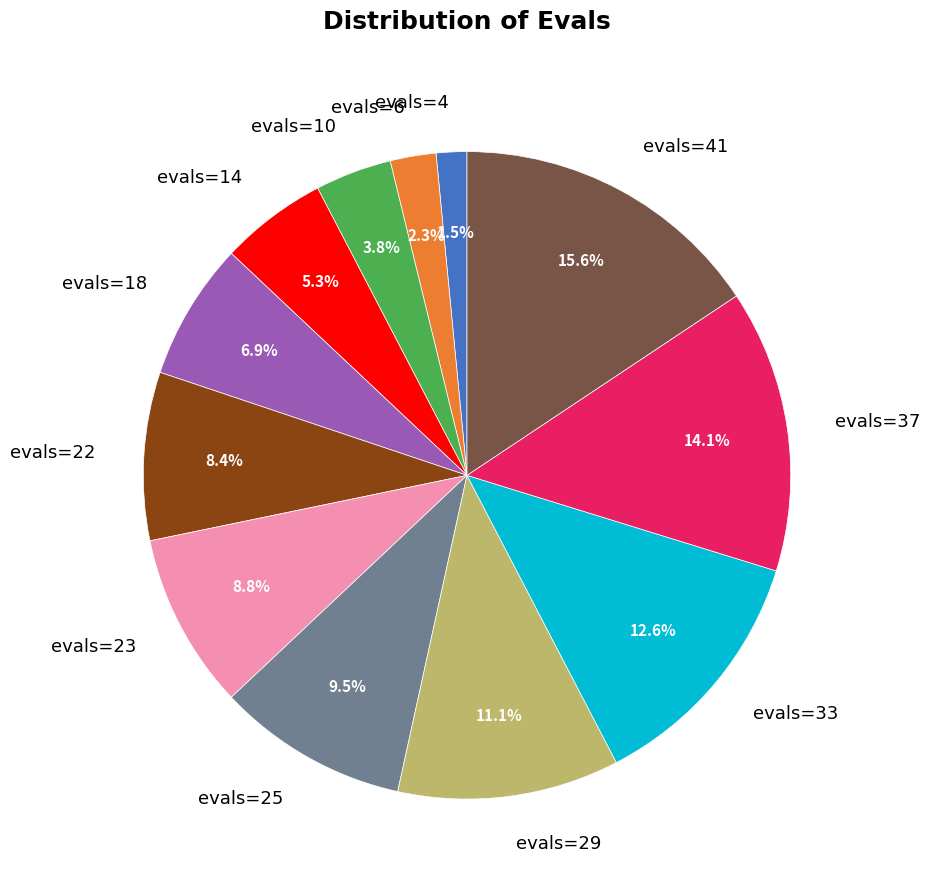

Approximately how many times larger is the value at evals=4 compared to evals=23?

0.2